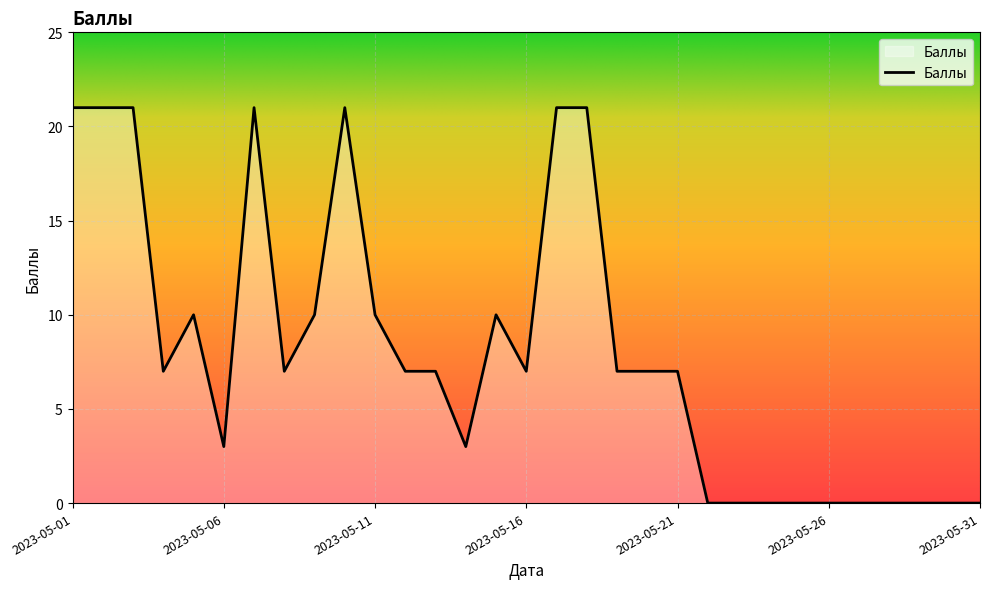

What is the maximum value shown in the chart?

21